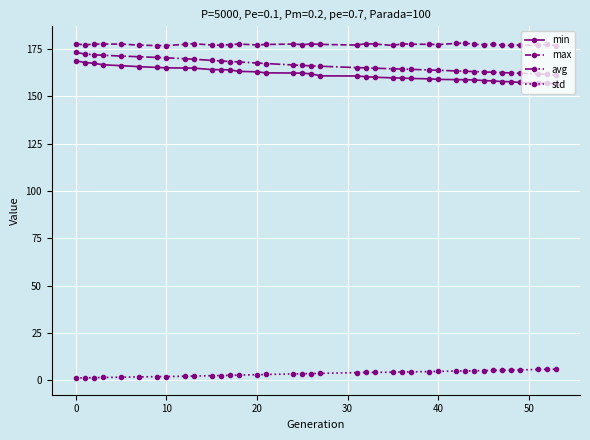

Which series has the largest total across all categories?

max